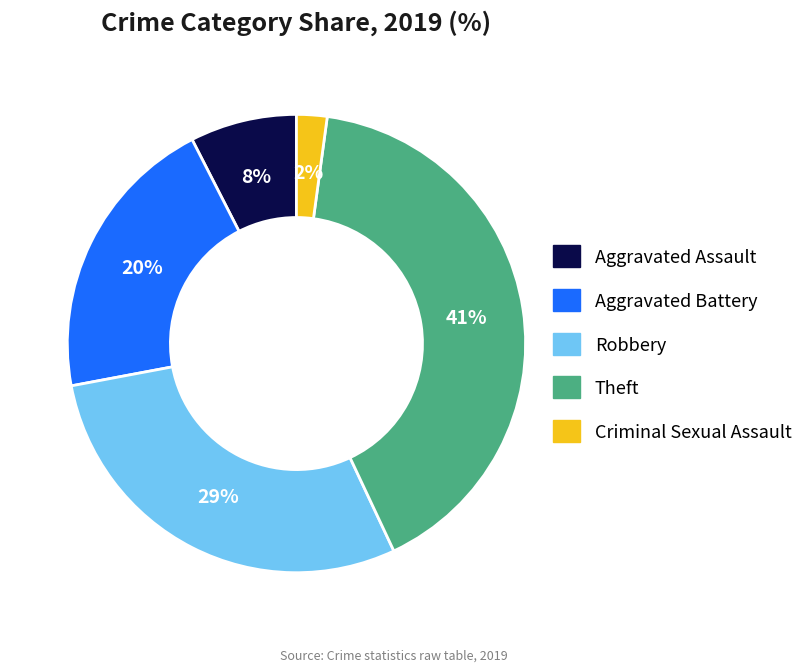

Does any single category account for the majority?

No